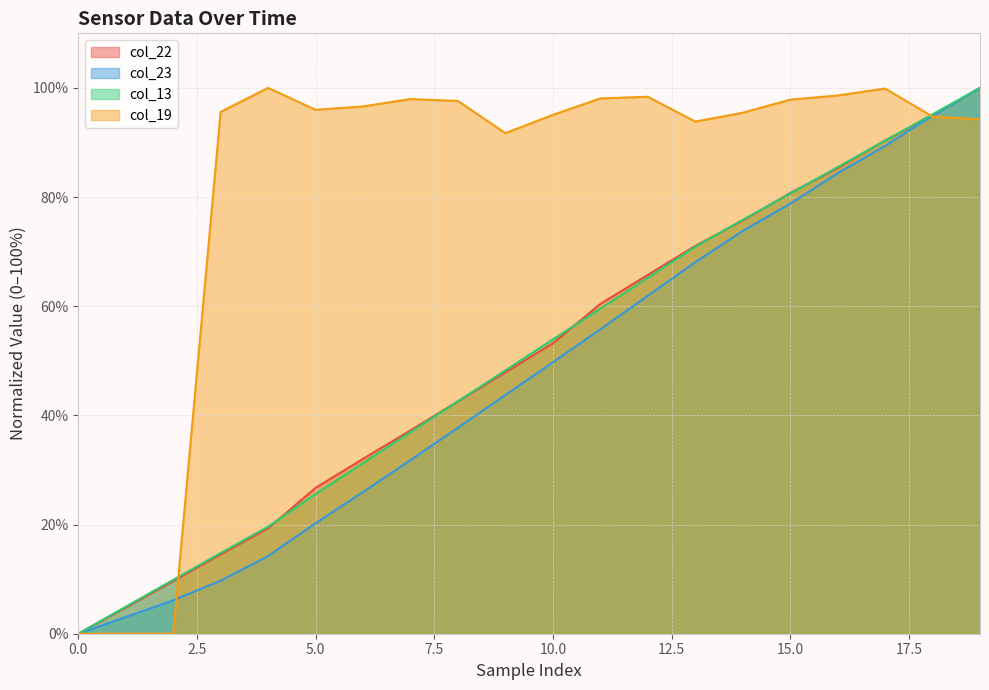

What is the total value across all series at 18?

379.8